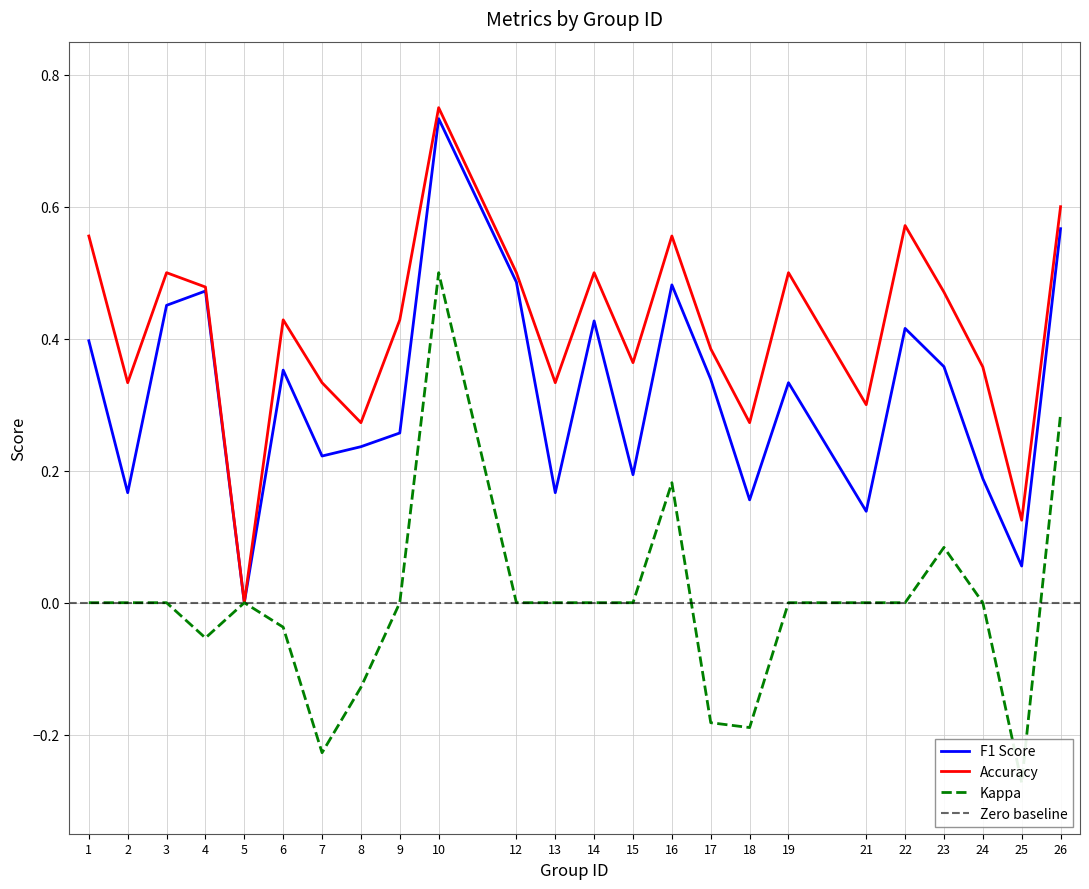

At how many categories does at least one series exceed 0?

23